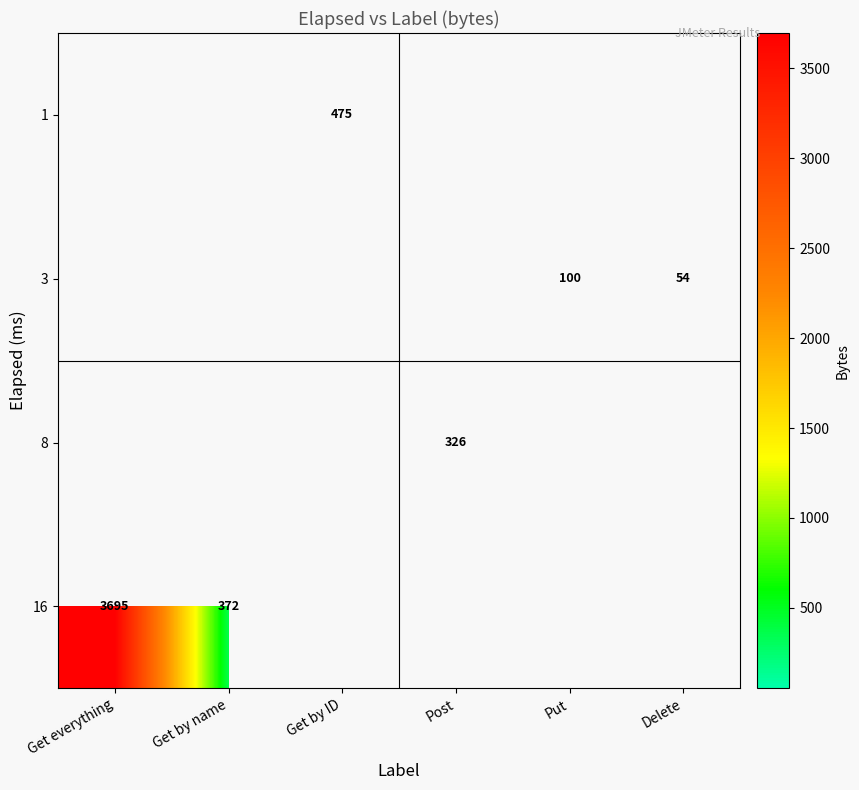

Which category has the highest value across all series?

Get everything